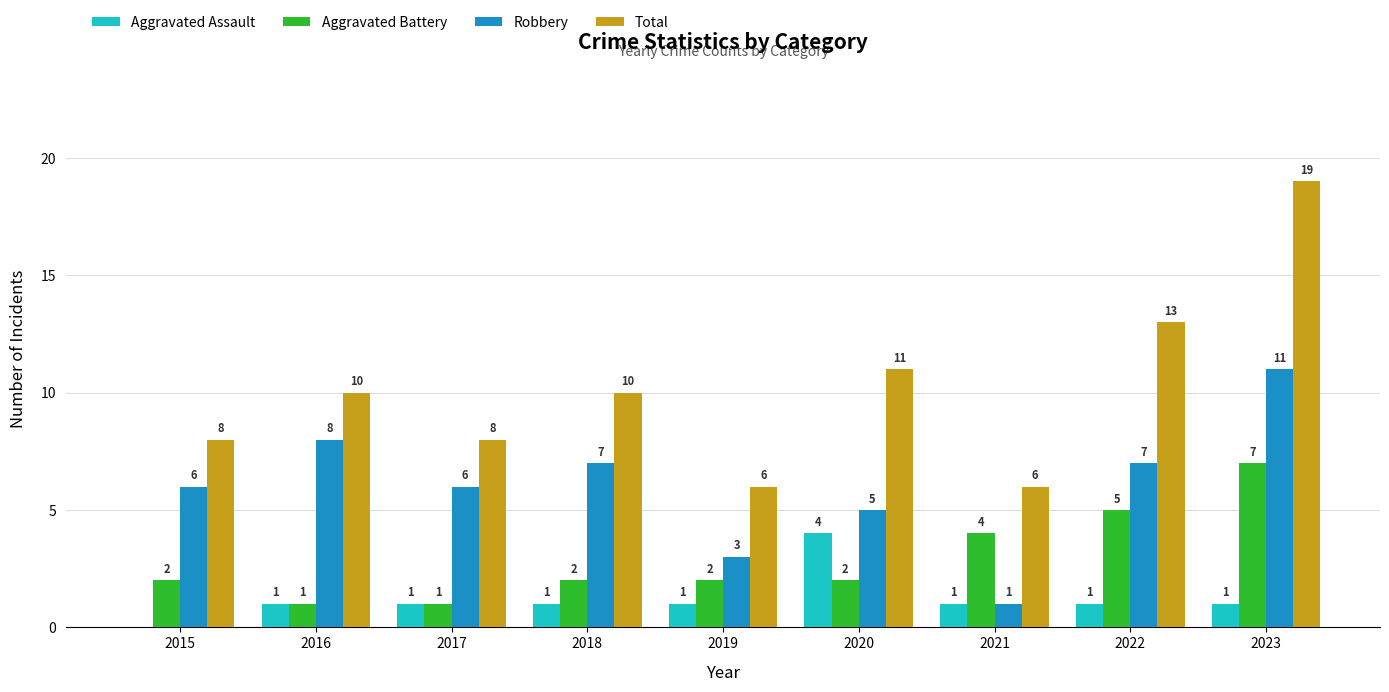

The Robbery series shows 17 at 2023. True or false?

False